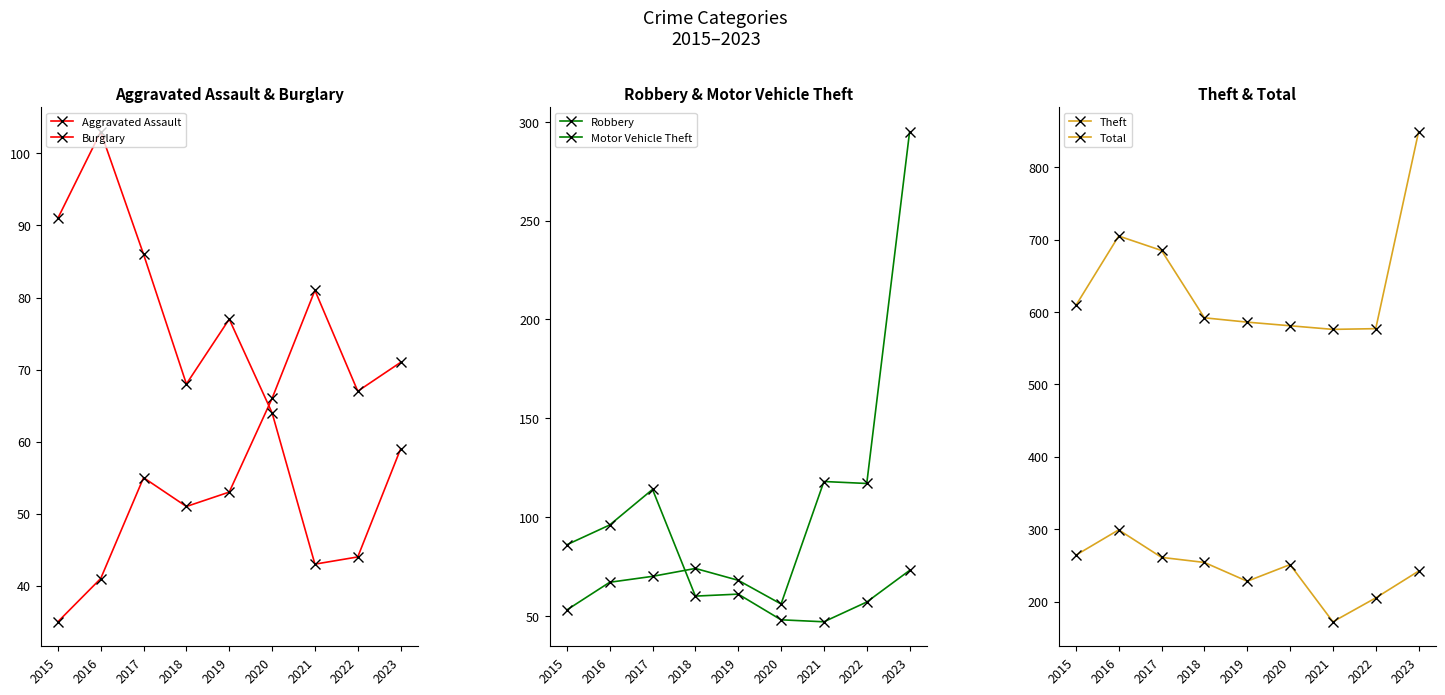

At which label does Aggravated Assault first exceed 55?

2020